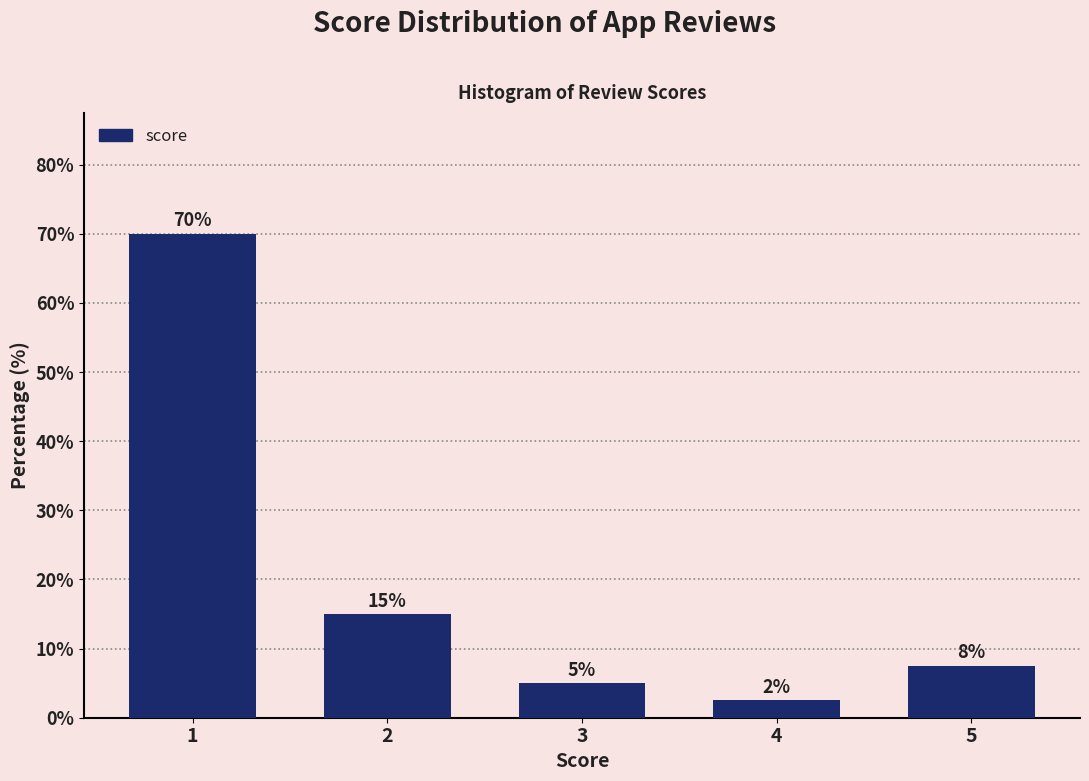

What is the change in value from 1 to 3?

-65.0